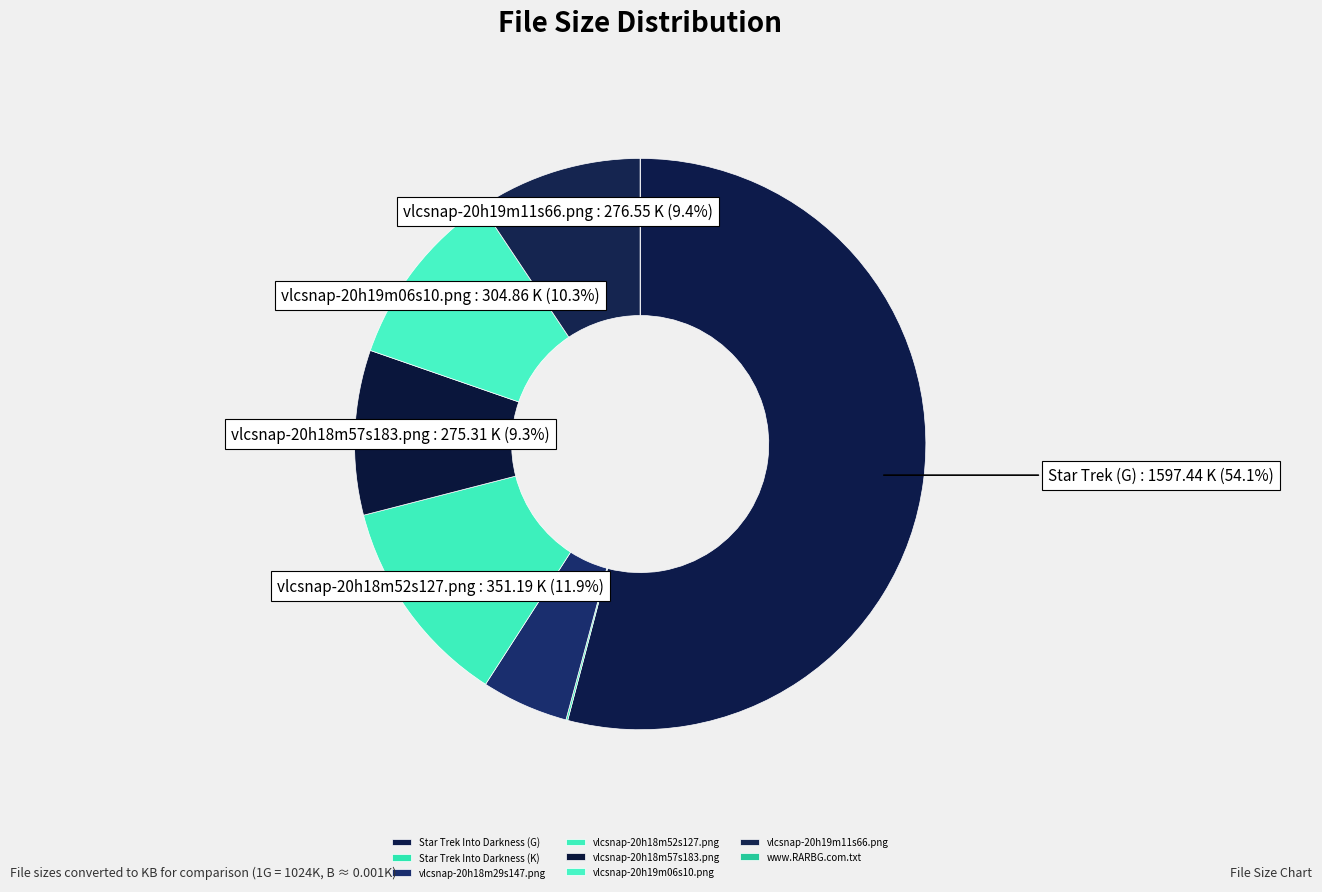

What is the total percentage of Star Trek Into Darkness (G) and vlcsnap-20h18m29s147.png?

59.0%